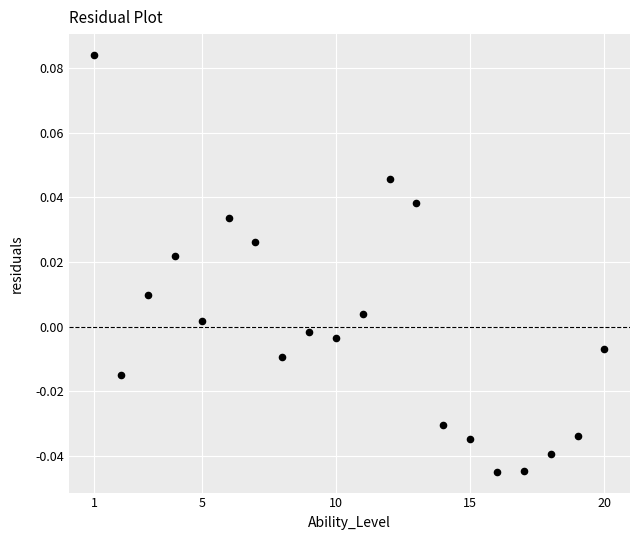

What is the range of X values (max minus min)?

19.0